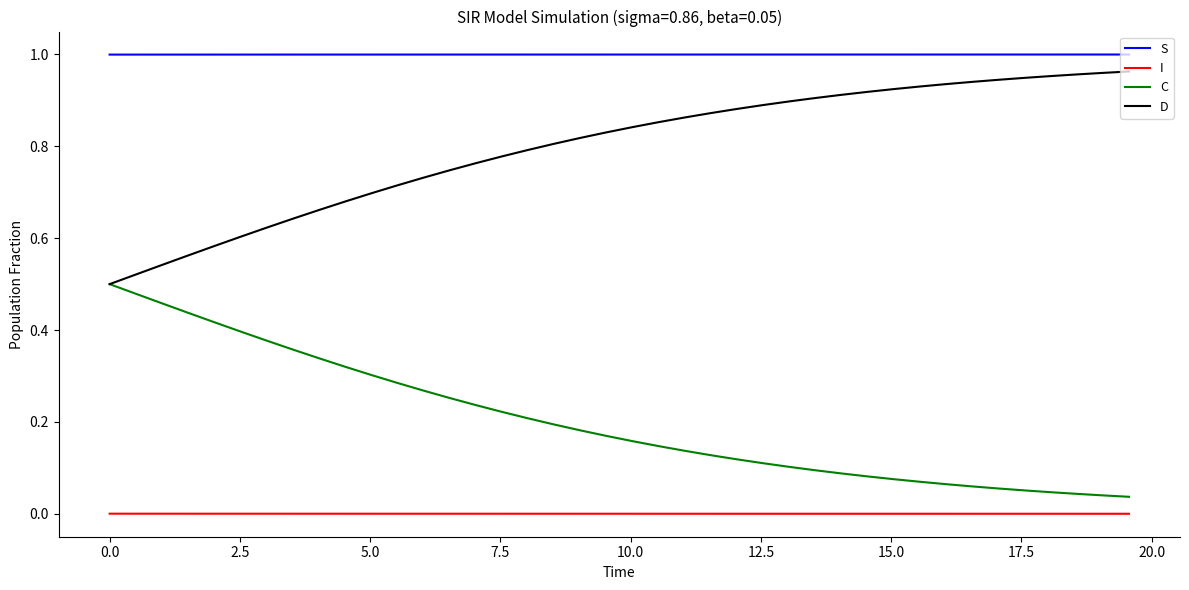

Which series has the largest total across all categories?

S